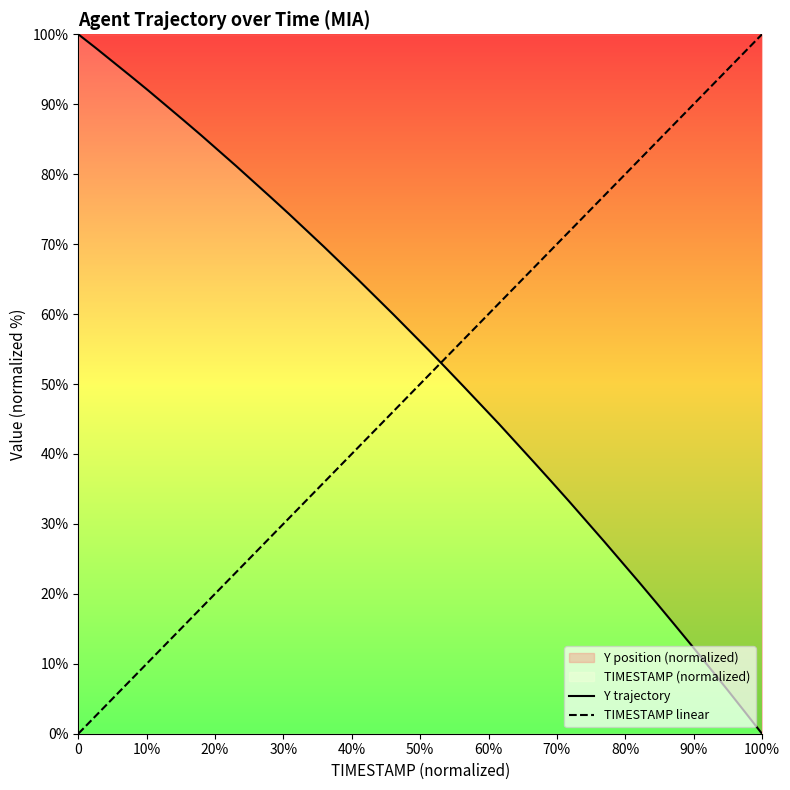

Which series has the largest range (max minus min)?

Y trajectory